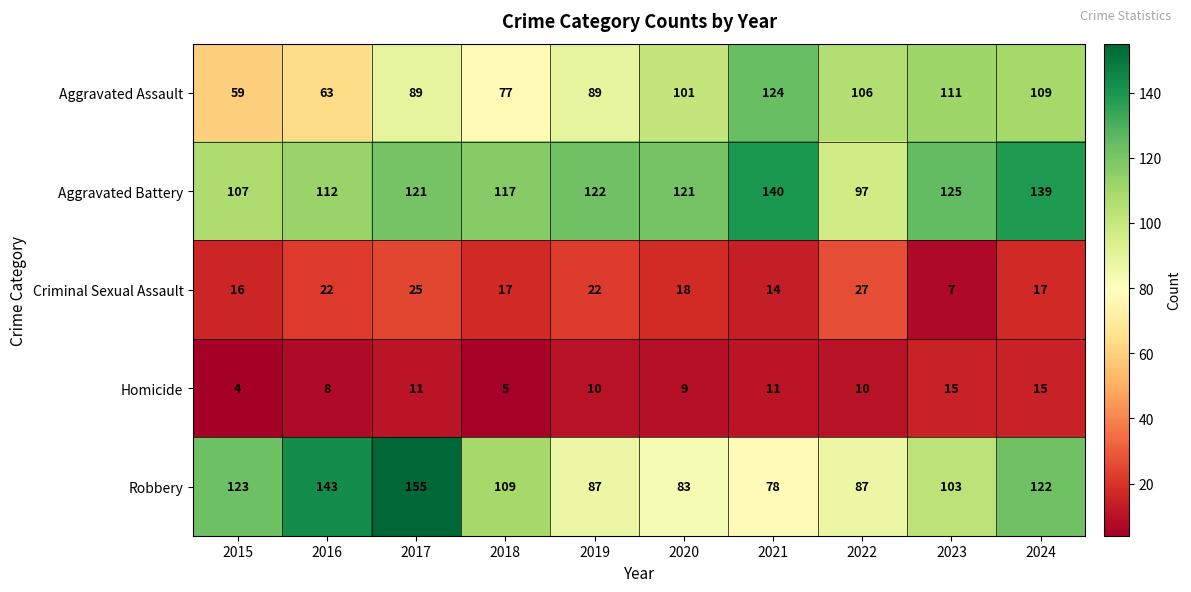

Is it true that Robbery equals 143 at 2016?

True